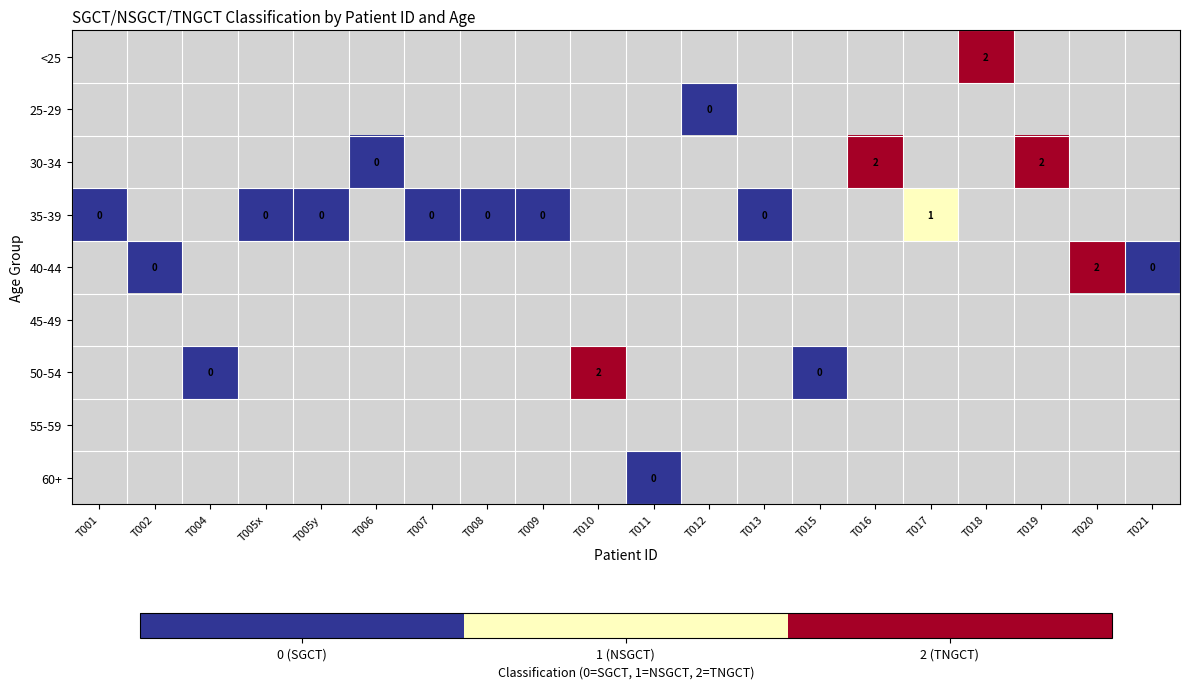

List the labels in order of 50-54 value, smallest first.

T001, T002, T004, T005x, T005y, T006, T007, T008, T009, T010, T011, T012, T013, T015, T016, T017, T018, T019, T020, T021